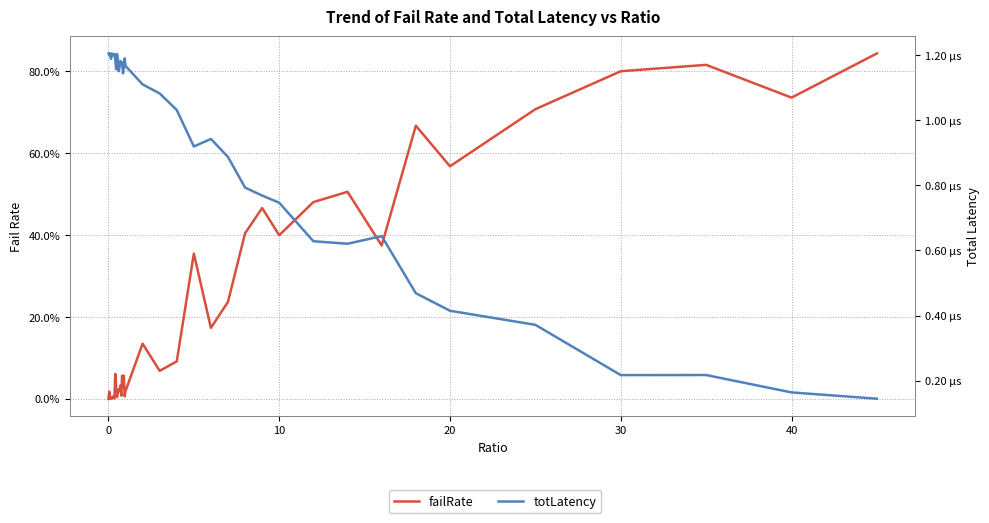

Reading left to right, what are all the values shown in this chart?

failRate: 0.0	0.0	0.0	0.0	0.0	0.0	0.0	0.0	0.1	0.0	0.0	0.0	0.0	0.0	0.0	0.0	0.1	0.0	0.1	0.0	0.0	0.1	0.1	0.1	0.4	0.2	0.2	0.4	0.5	0.4	0.5	0.5	0.4	0.7	0.6	0.7	0.8	0.8	0.7	0.8
totLatency: 0.0	0.0	0.0	0.0	0.0	0.0	0.0	0.0	0.0	0.0	0.0	0.0	0.0	0.0	0.0	0.0	0.0	0.0	0.0	0.0	0.0	0.0	0.0	0.0	0.0	0.0	0.0	0.0	0.0	0.0	0.0	0.0	0.0	0.0	0.0	0.0	0.0	0.0	0.0	0.0